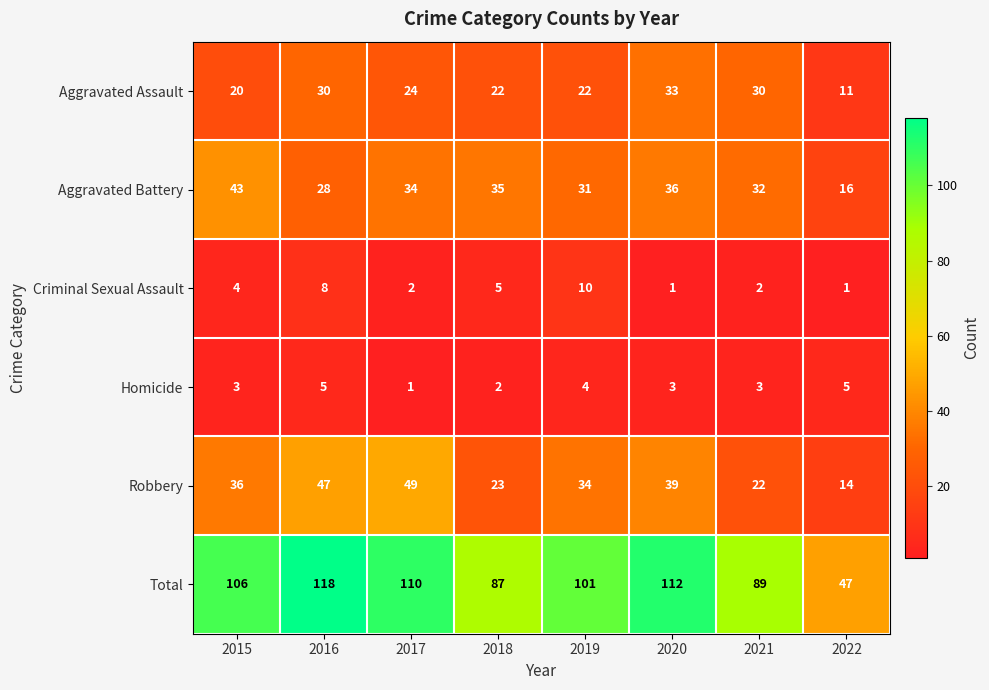

Which series has the largest total across all categories?

Total